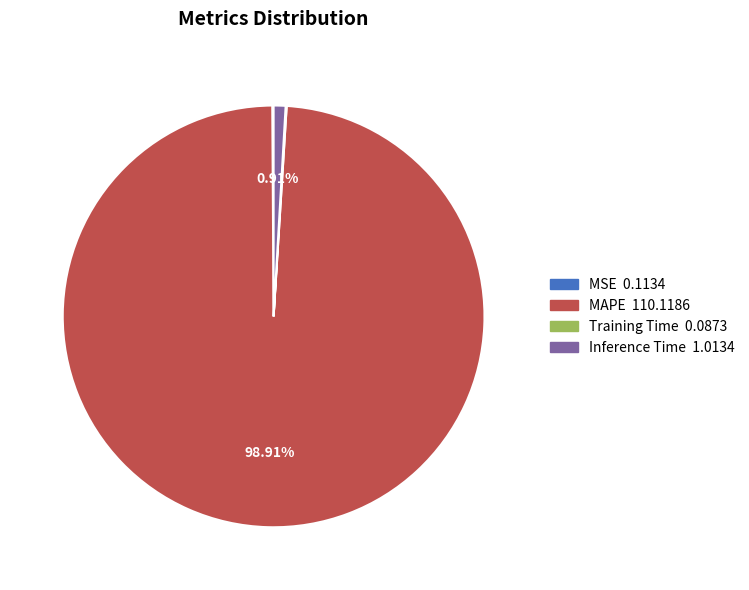

What is the largest slice in the pie chart?

MAPE